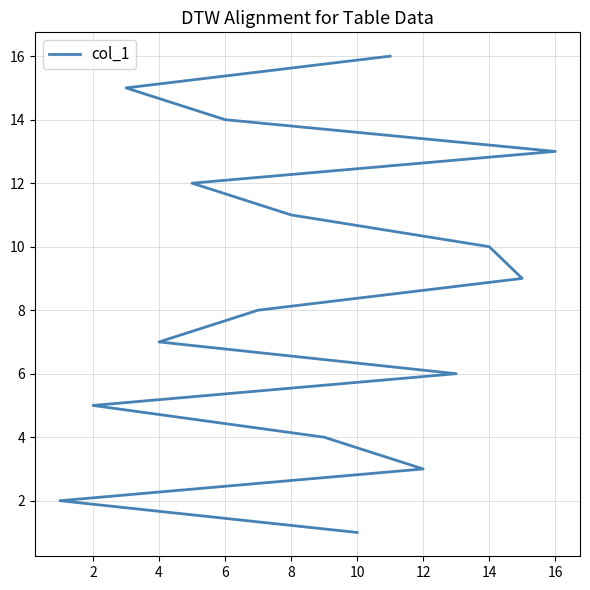

Reading right to left, list all the values displayed in this chart.

16	15	14	13	12	11	10	9	8	7	6	5	4	3	2	1